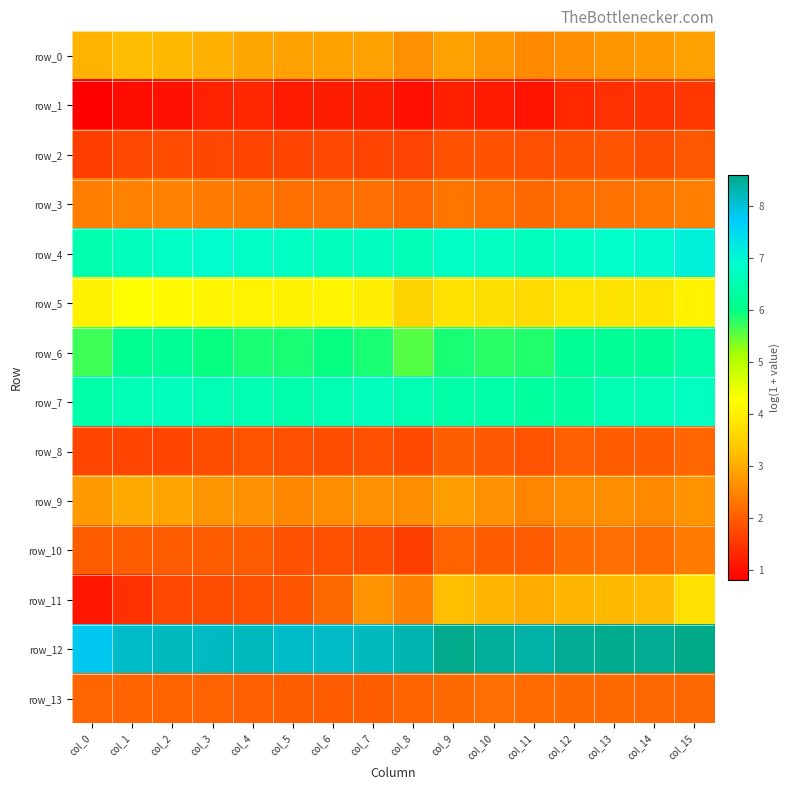

The value of row_5 at col_10 is 3.8. True or false?

True